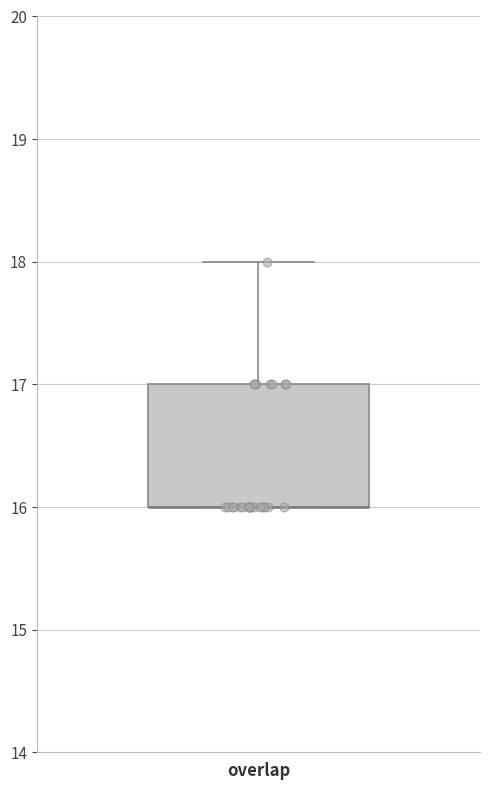

Where is the lower edge of the box for overlap on the y-axis? The values are not printed on the chart, so give them approximately, as read against the axis.

16